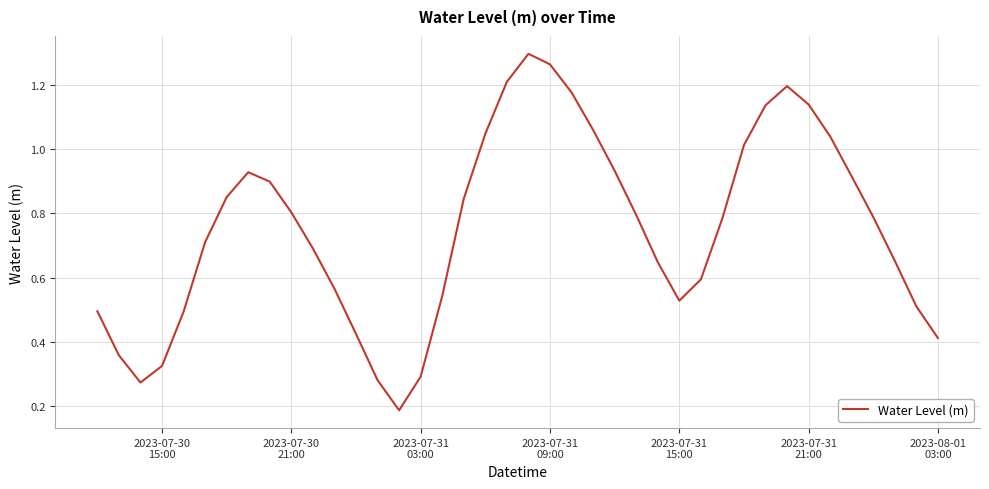

Is this an area chart (filled region under the line)?

No